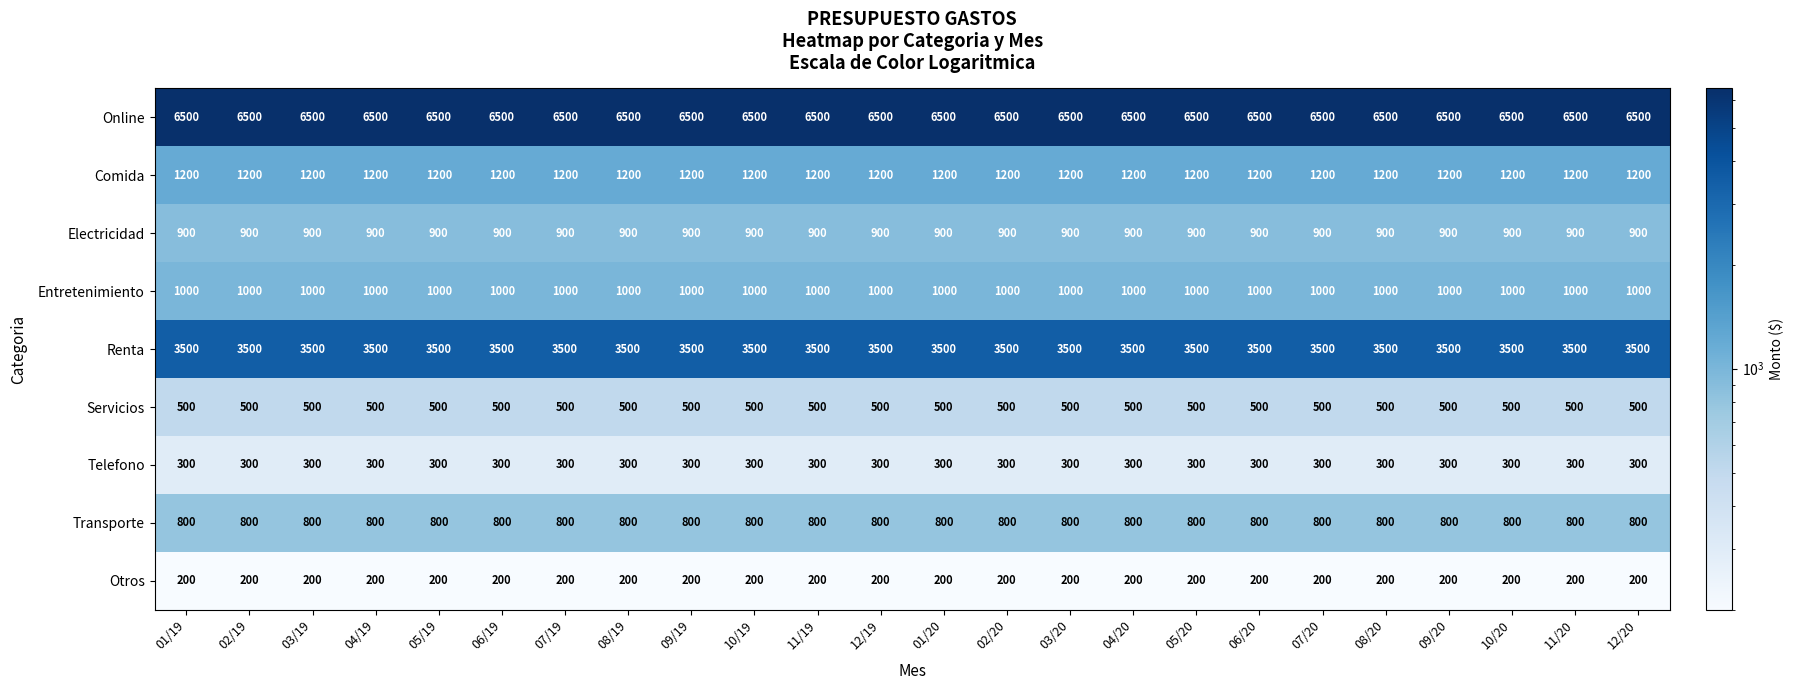

What is the spread (max minus min) of values at 04/19?

6300